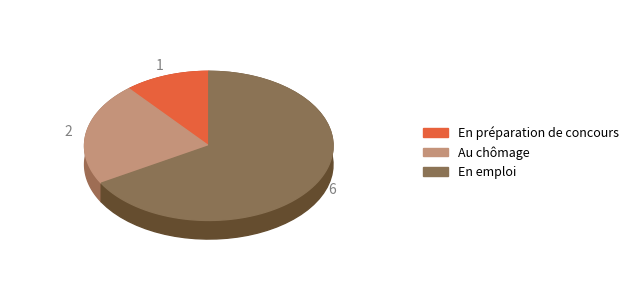

To the nearest percent, what portion does 2 represent?

22%